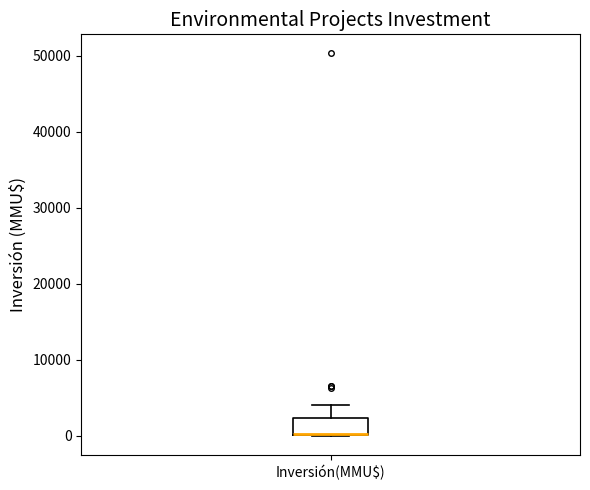

Transcribe this box plot: give where the median line is, the range the box spans, and where the two whiskers end, as read against the y-axis. The values are not printed on the chart, so give them approximately, as read against the axis.

median 0 (drawn on the box's lower edge), box 0 to 2000, whiskers 0 to 4000